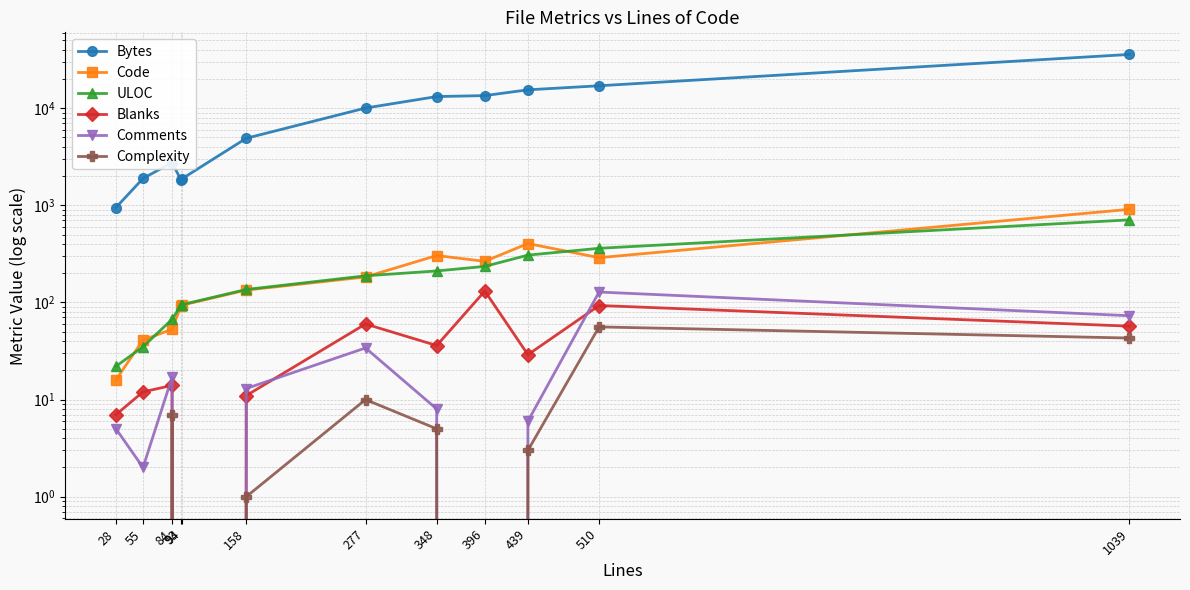

What is the difference between the Bytes values at 84 and 28?

1808